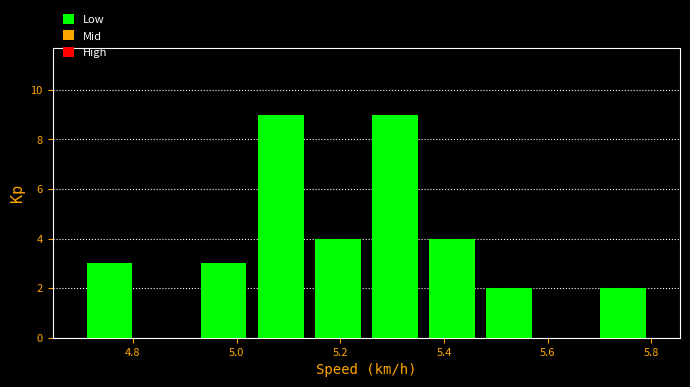

Reading left to right, transcribe this chart: for each bar, give the range it covers on the x-axis and its height. Neither the bar edges nor the heights are printed on the chart, so give them approximately, as read against the axes.

4.70 to 4.81: 3
4.81 to 4.92: 0
4.92 to 5.03: 3
5.03 to 5.14: 9
5.14 to 5.25: 4
5.25 to 5.36: 9
5.36 to 5.47: 4
5.47 to 5.58: 2
5.58 to 5.69: 0
5.69 to 5.80: 2